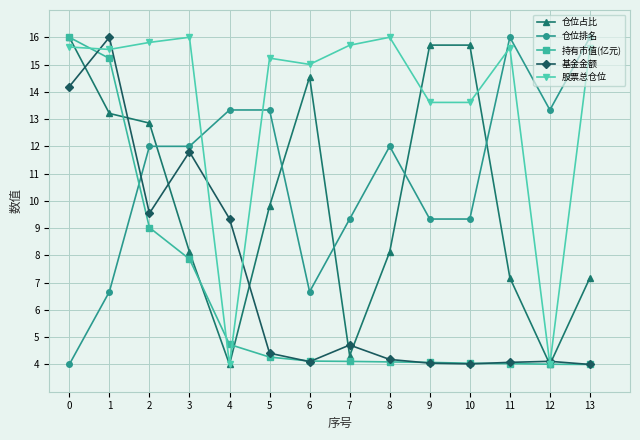

What is the sum of the 仓位占比 values at 12 and 6?

18.5